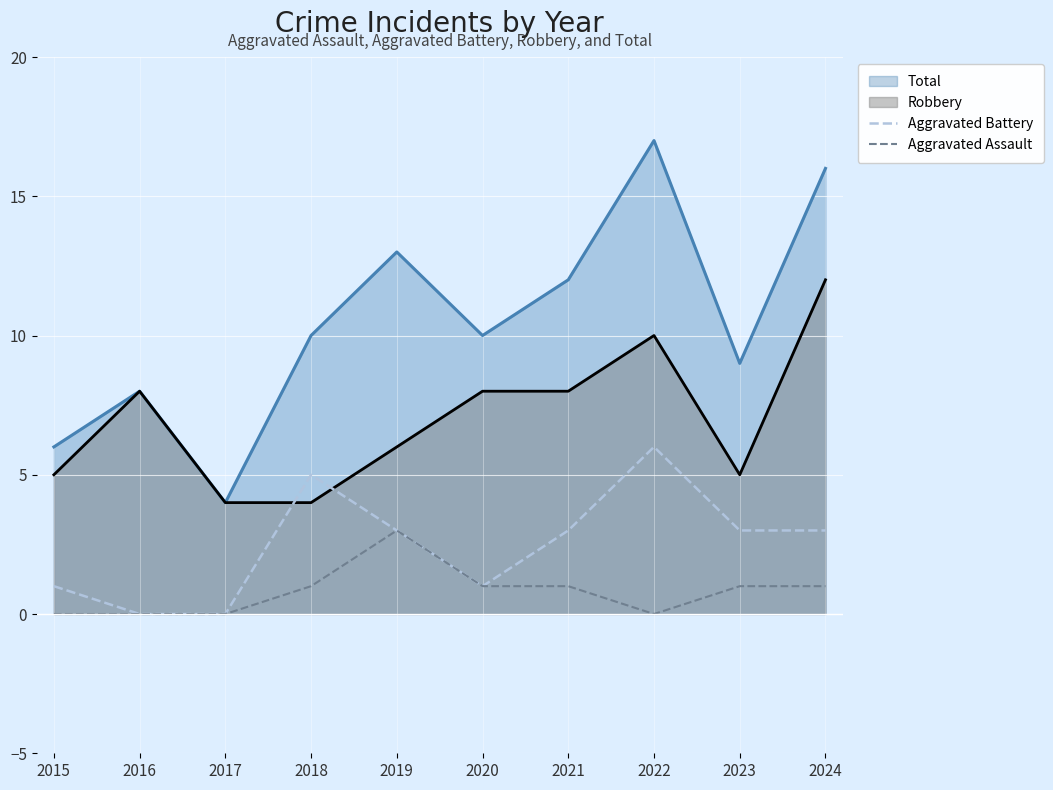

List the series in order of their overall mean, highest first.

Total, Robbery, Aggravated Battery, Aggravated Assault